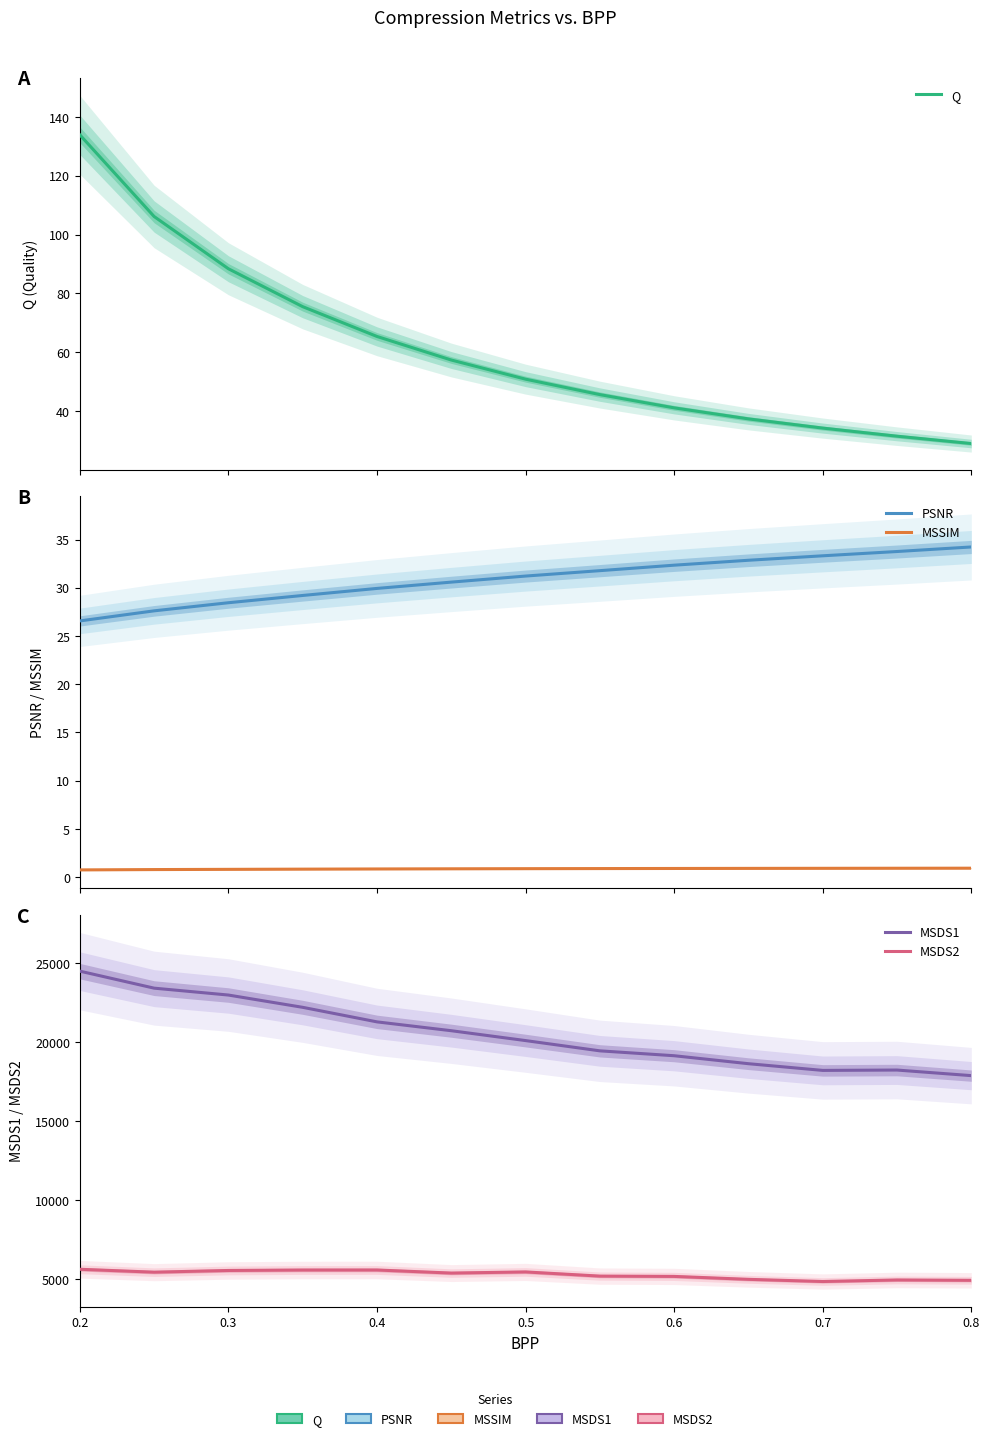

Where does the MSDS1 series first go above 20103?

0.2